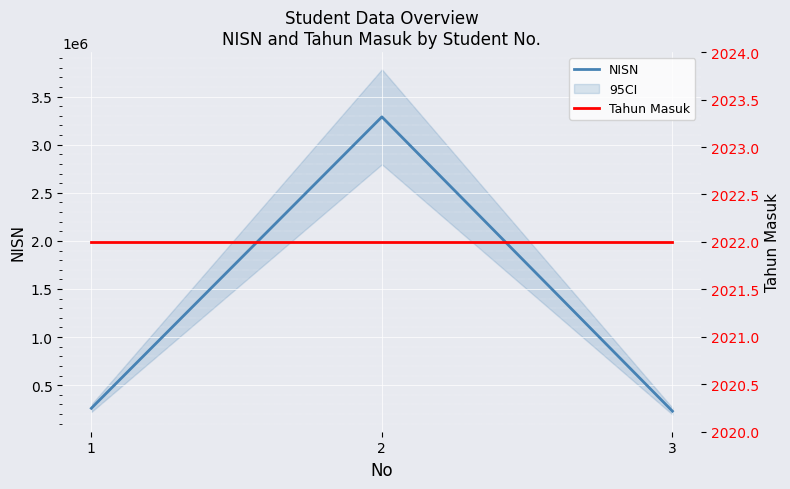

Rank the series by their average value, from lowest to highest.

Tahun Masuk, NISN